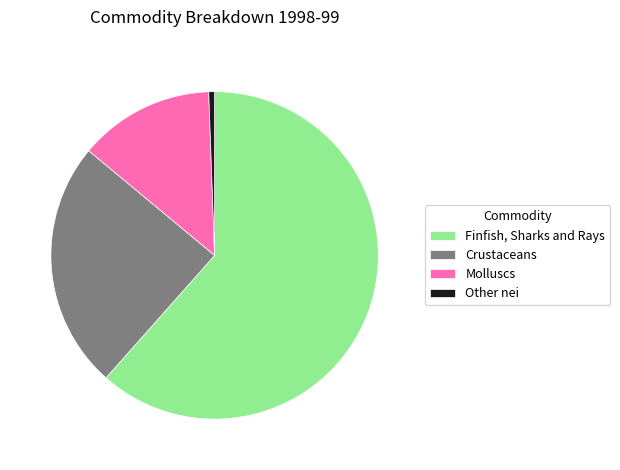

Rank the categories by value from highest to lowest.

Finfish, Sharks and Rays, Crustaceans, Molluscs, Other nei